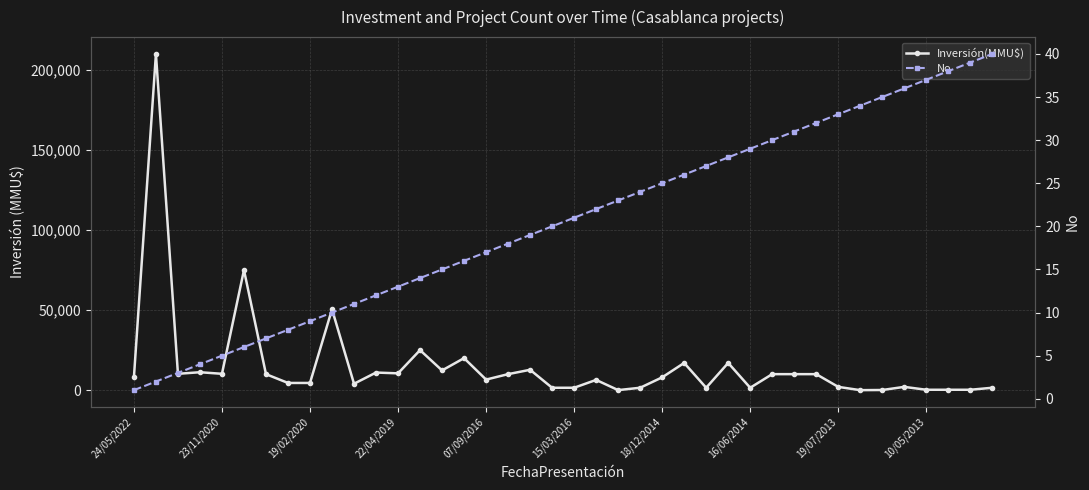

What value does the No series have at 15, to the nearest 10?

20